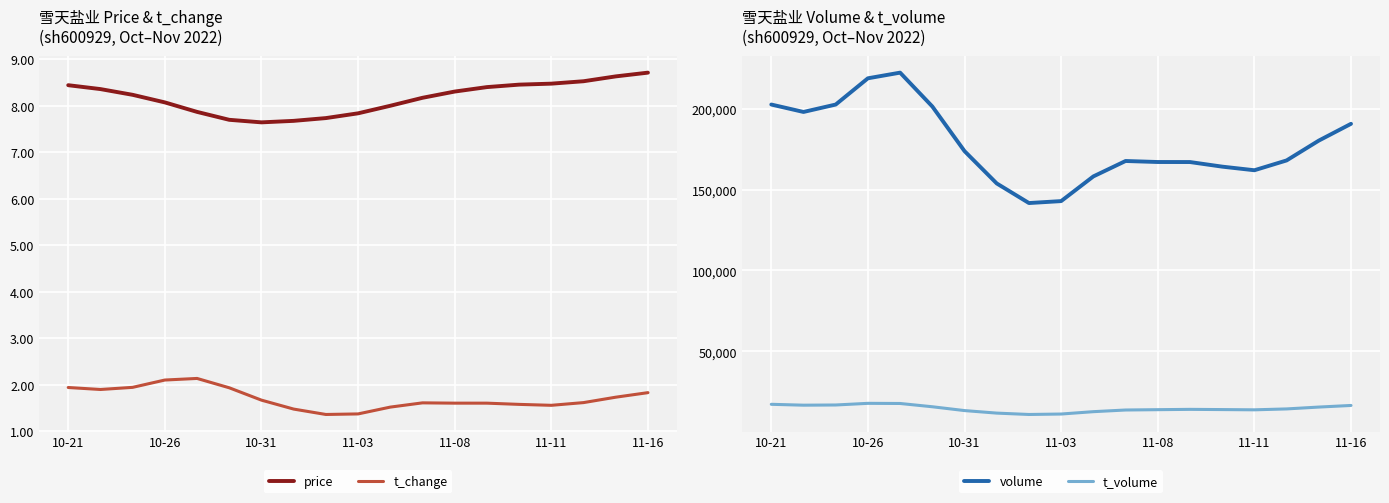

The t_change series shows 1.2 at 11-16. True or false?

False